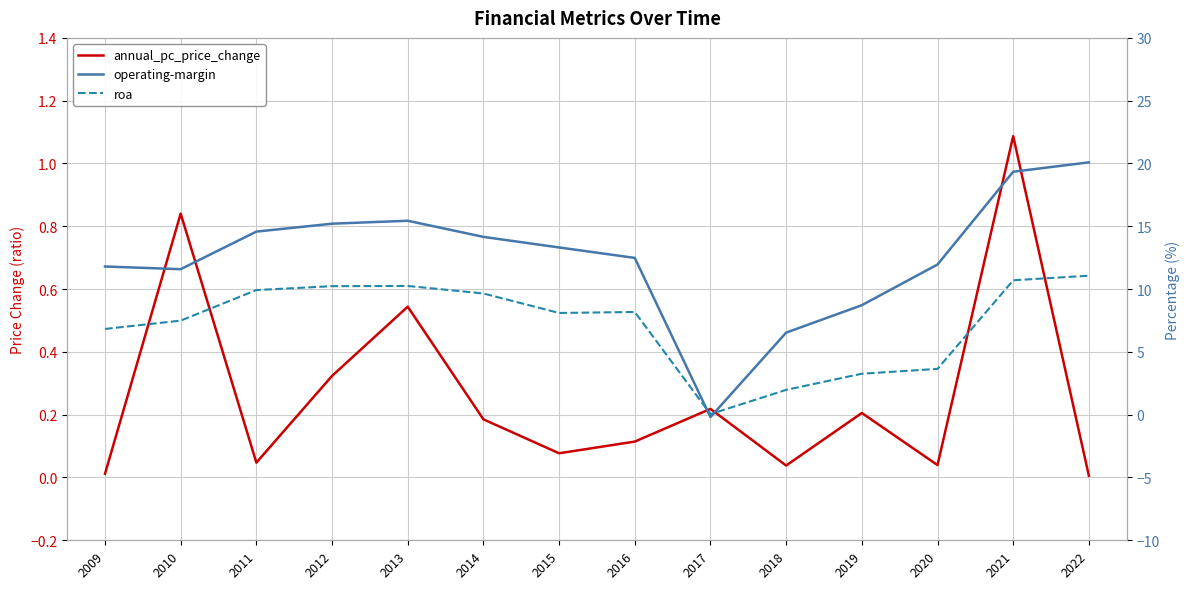

Which series has the widest spread of values?

operating-margin